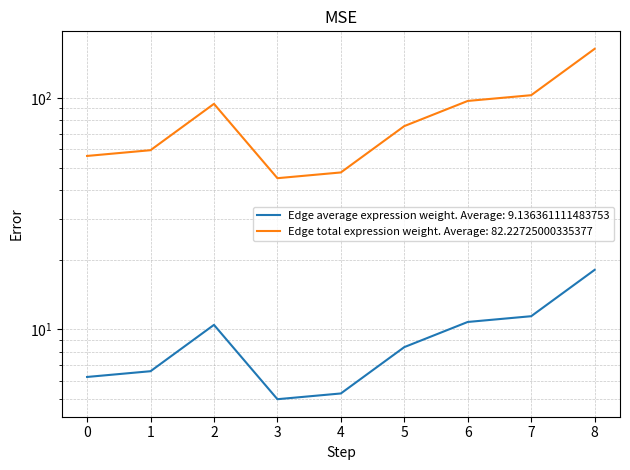

How many interior local peaks does the Edge total expression weight series have?

1